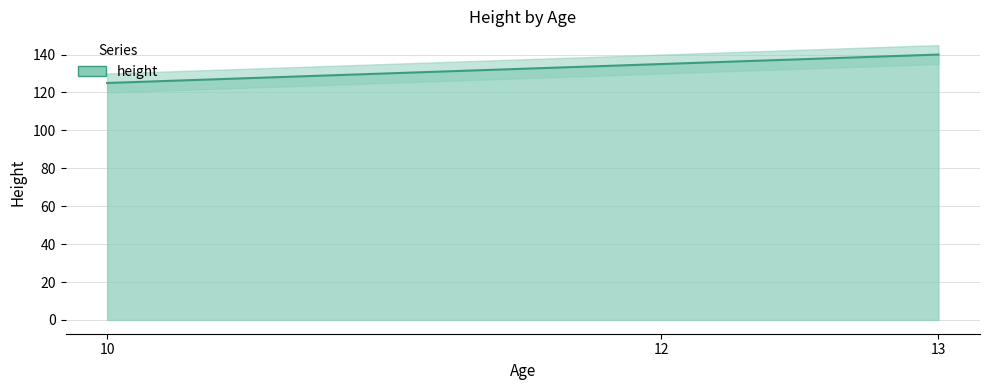

Which has a higher value, 12 or 10?

12